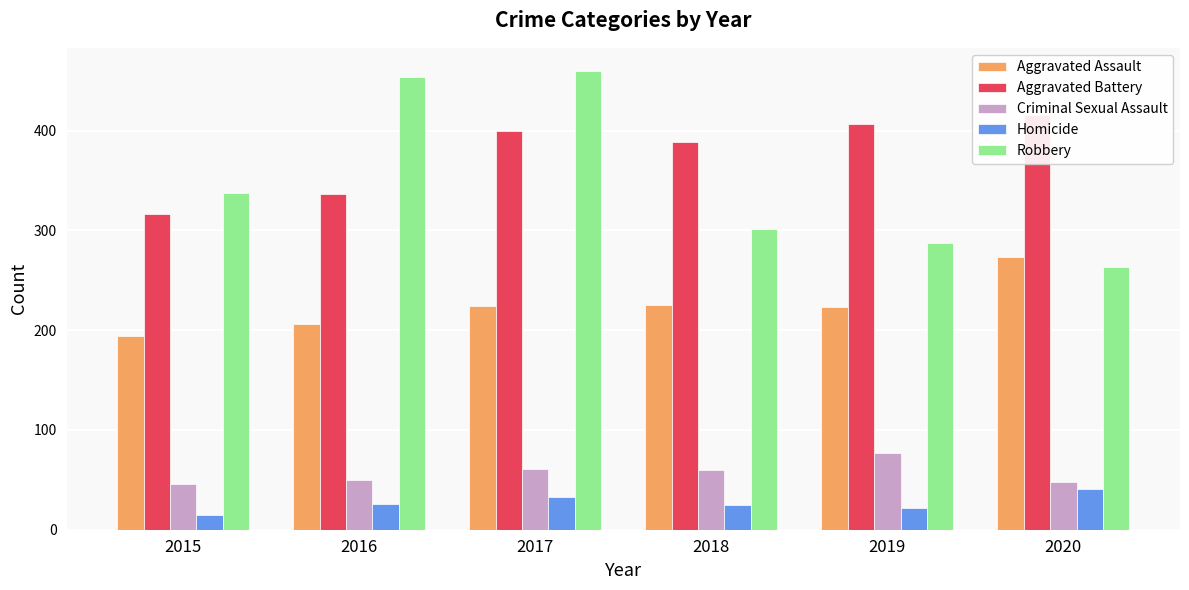

Count the number of data series in this chart.

5